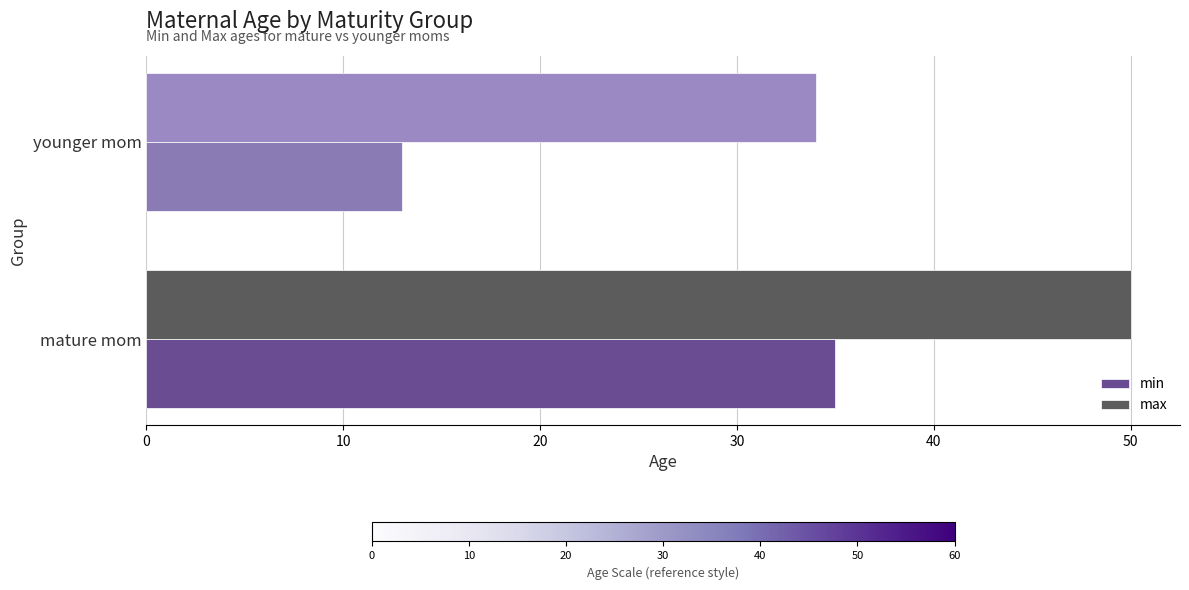

What is the lowest value of the max series?

34